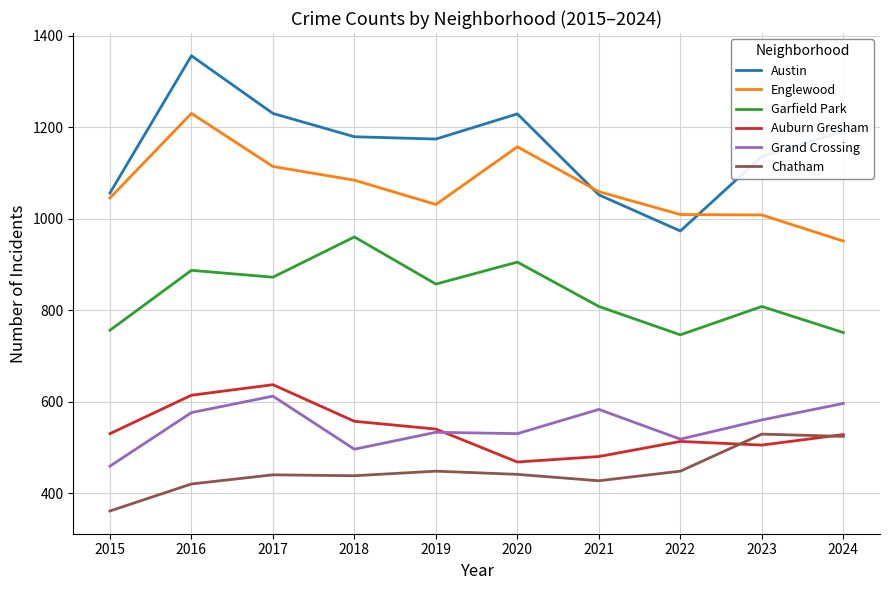

True or false: Austin and Grand Crossing cross at least once.

False